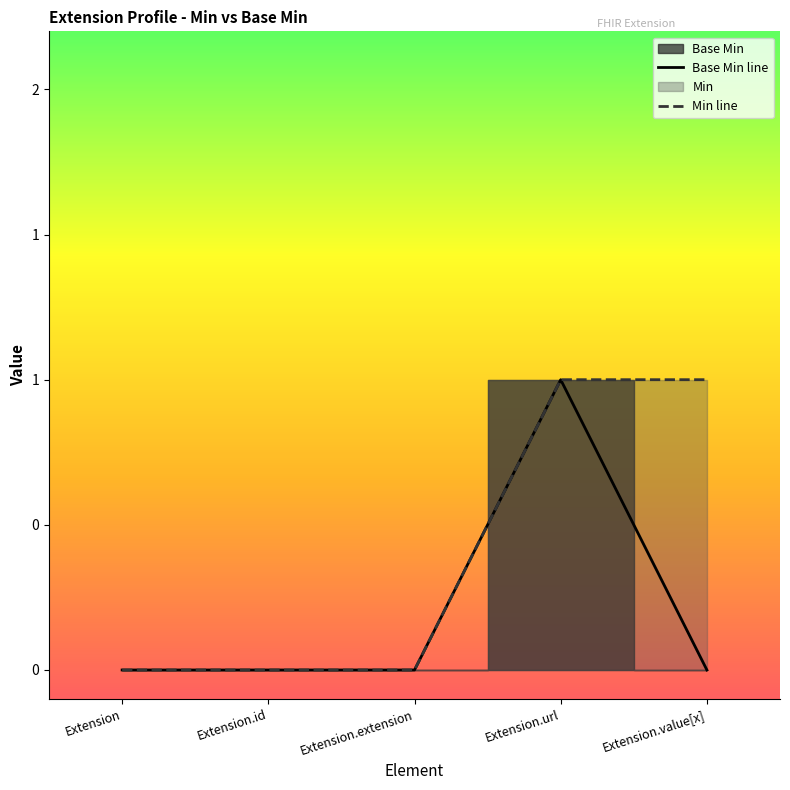

Is it true that Min line equals 2 at Extension.value[x]?

False